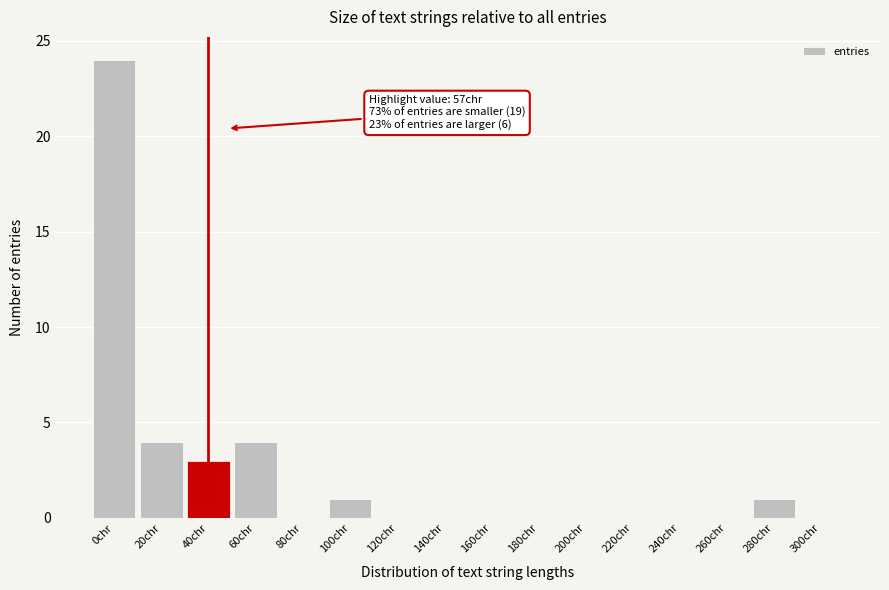

Reading left to right, what are all the values shown in this chart?

0chr=24	20chr=4	40chr=3	60chr=4	80chr=0	100chr=1	120chr=0	140chr=0	160chr=0	180chr=0	200chr=0	220chr=0	240chr=0	260chr=0	280chr=1	300chr=0